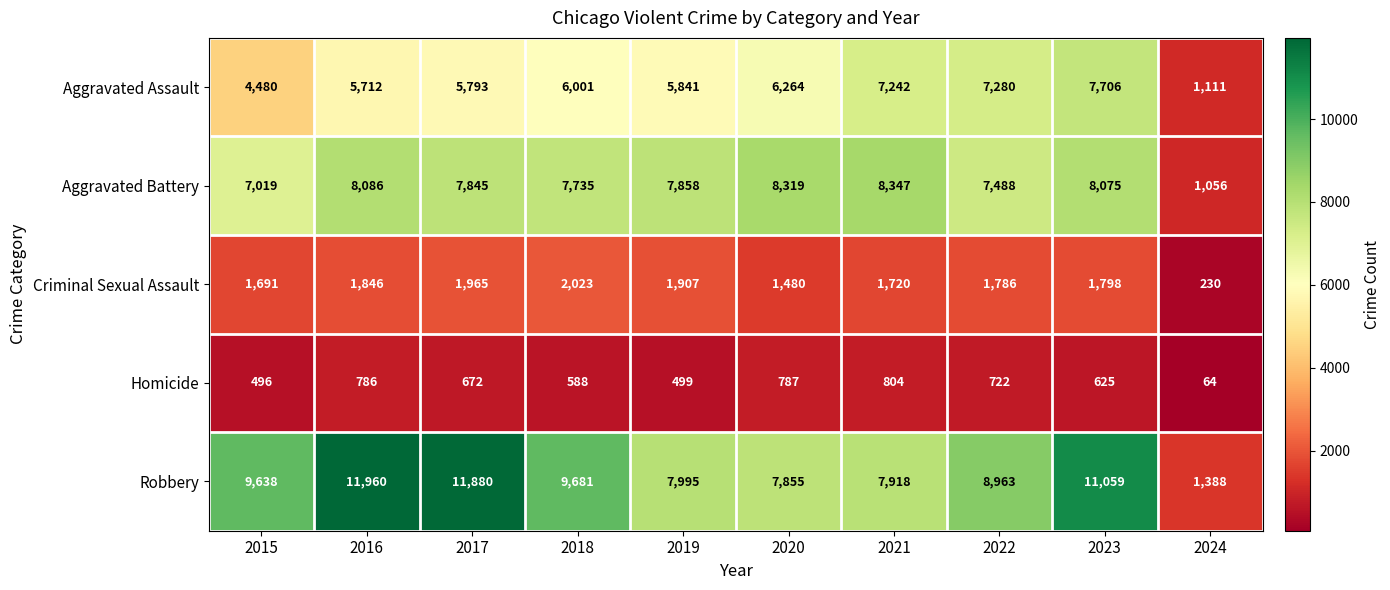

What is the sum of all Aggravated Assault values?

57430